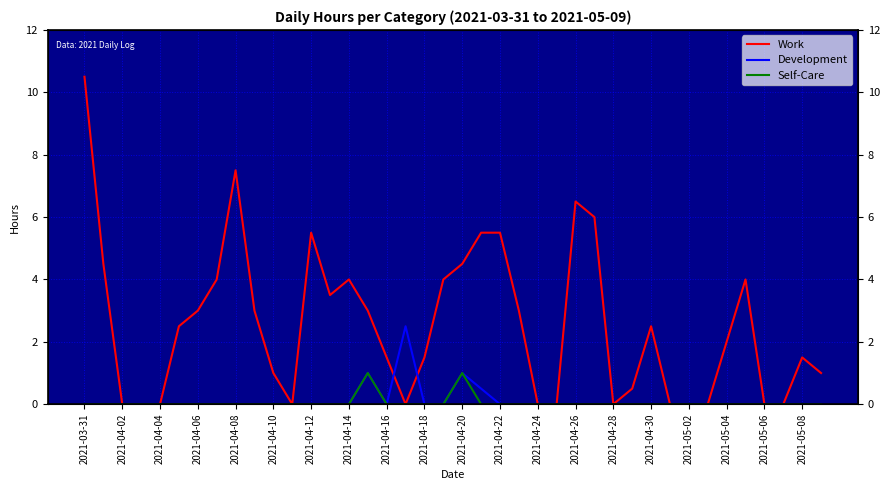

At which label does Development reach its minimum?

2021-03-31